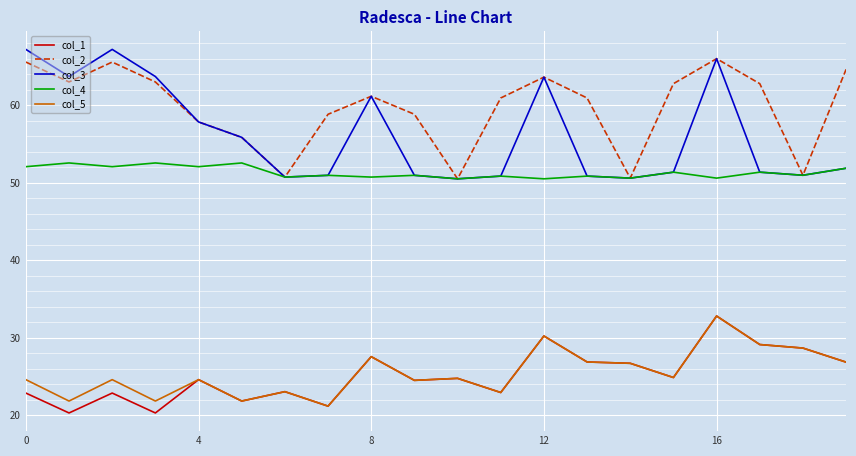

In col_5, how many points are lower than both neighbors (excluding endpoints)?

7